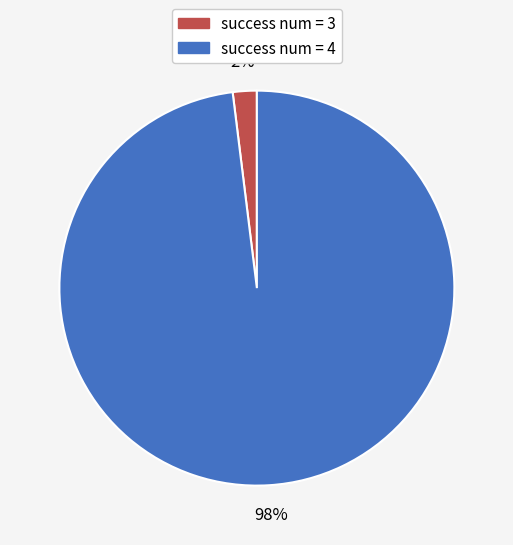

What is the largest slice in the pie chart?

success num = 4